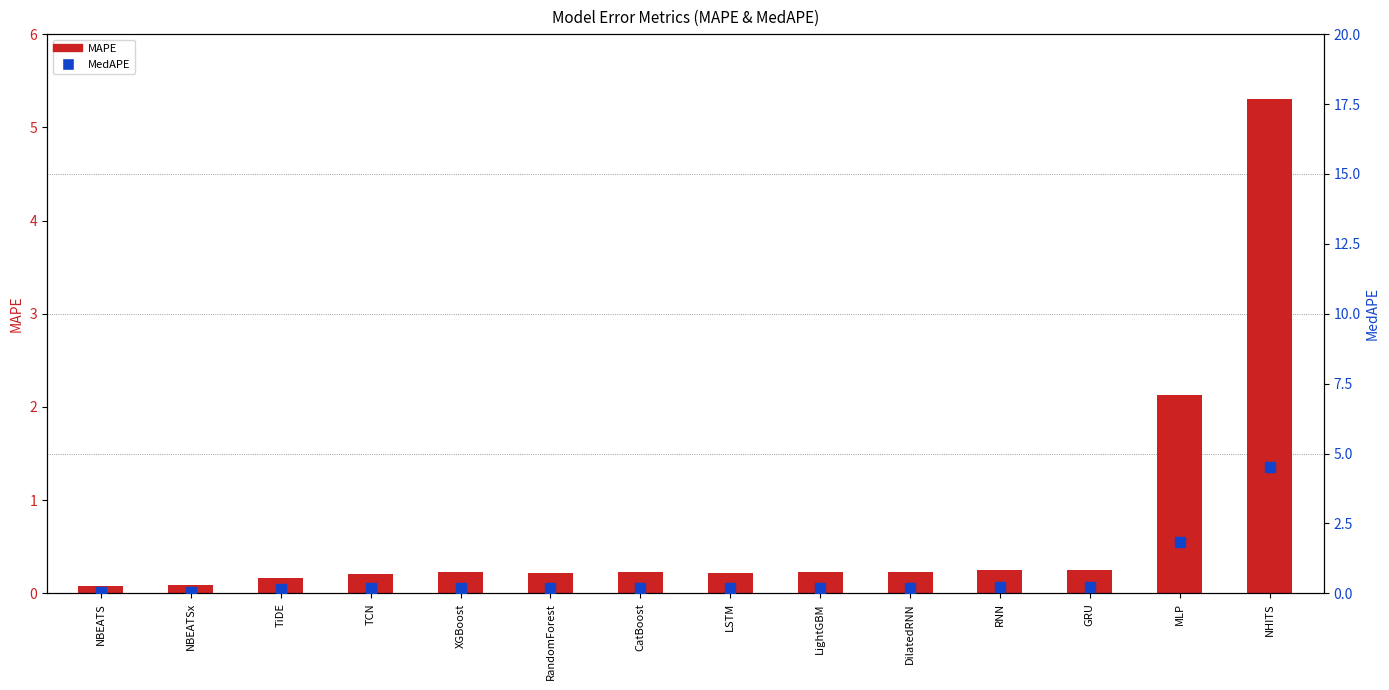

At how many categories does at least one series exceed 1?

2